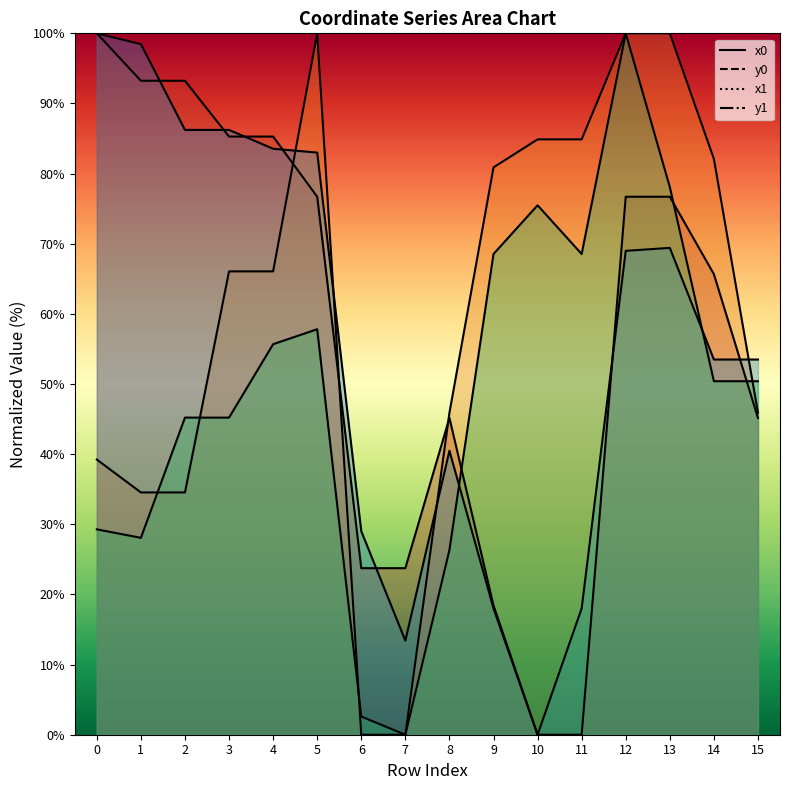

Where do y0 and x0 first cross each other?

4 and 5